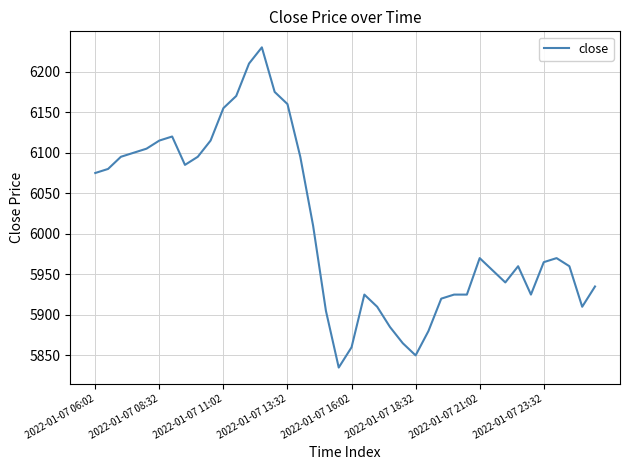

What is the smallest value displayed?

5835